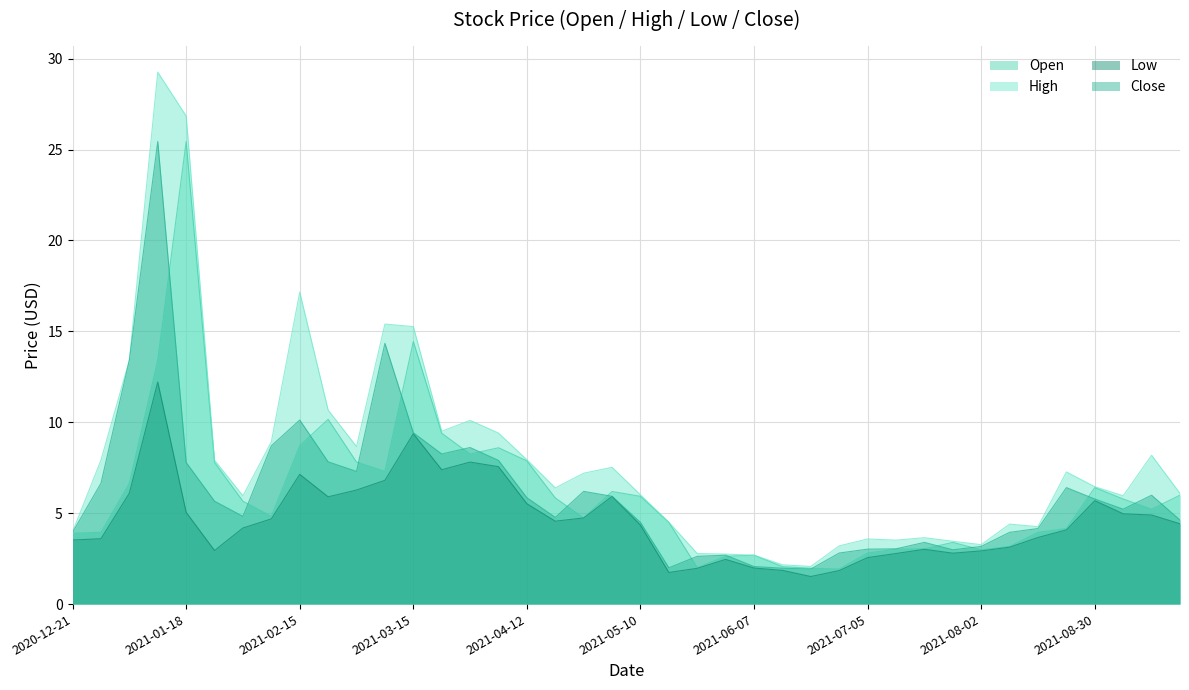

How many categories are shown in the chart?

40